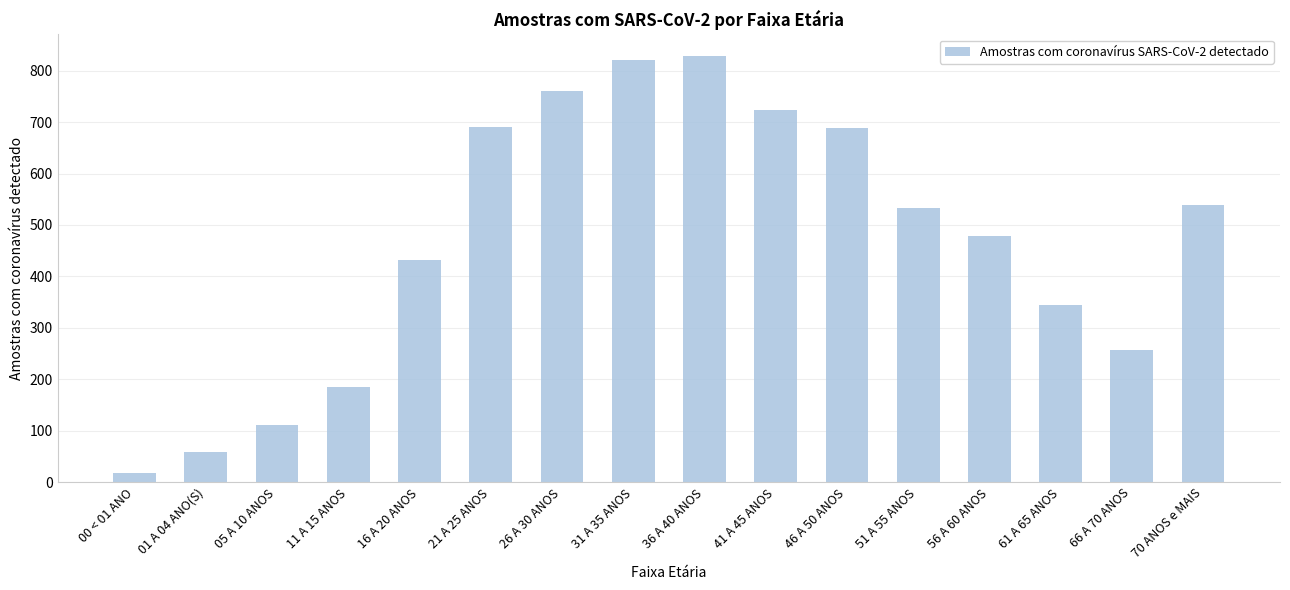

How many bars are there in total?

16